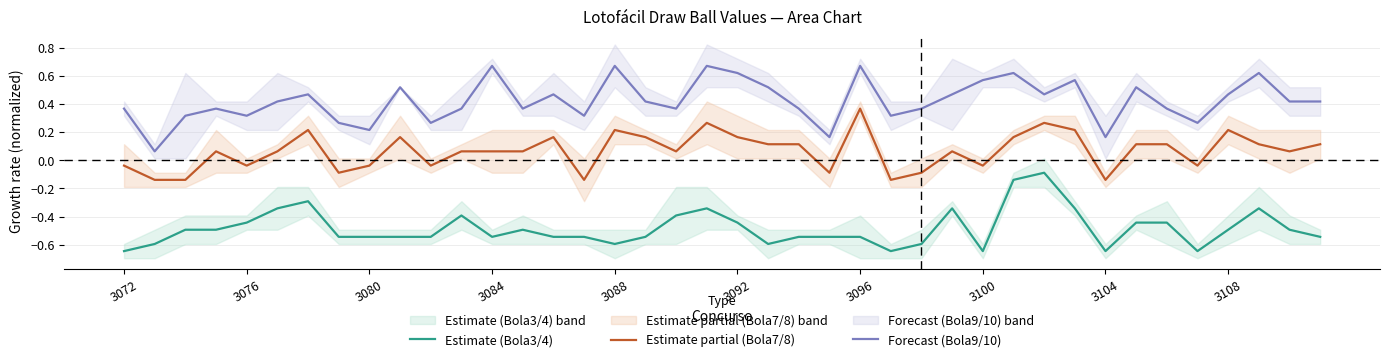

True or false: Estimate partial (Bola7/8) and Estimate (Bola3/4) cross at least once.

False